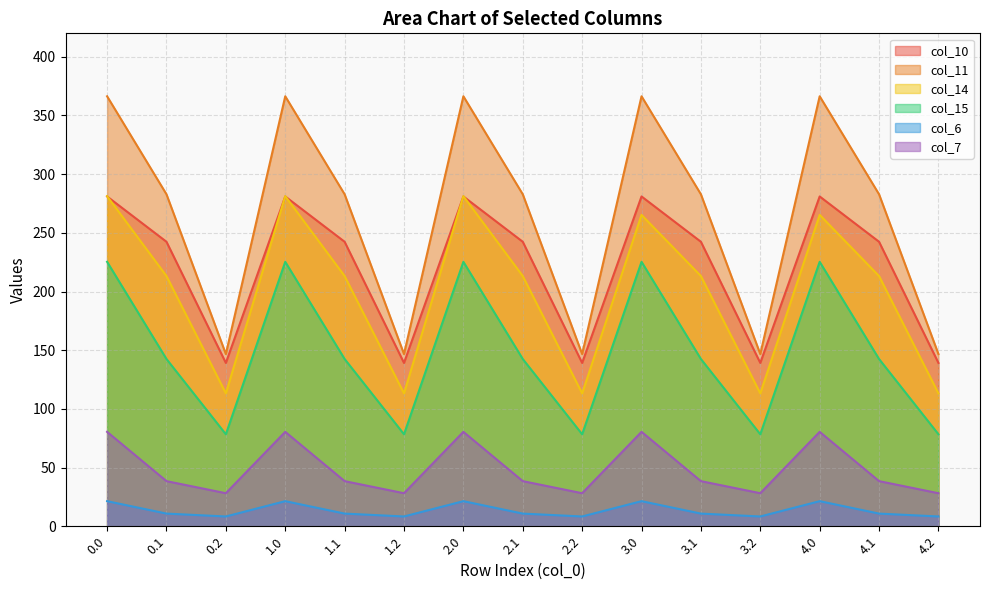

Is the value of col_7 at 1.1 greater than the value of col_6 at 3.1?

Yes